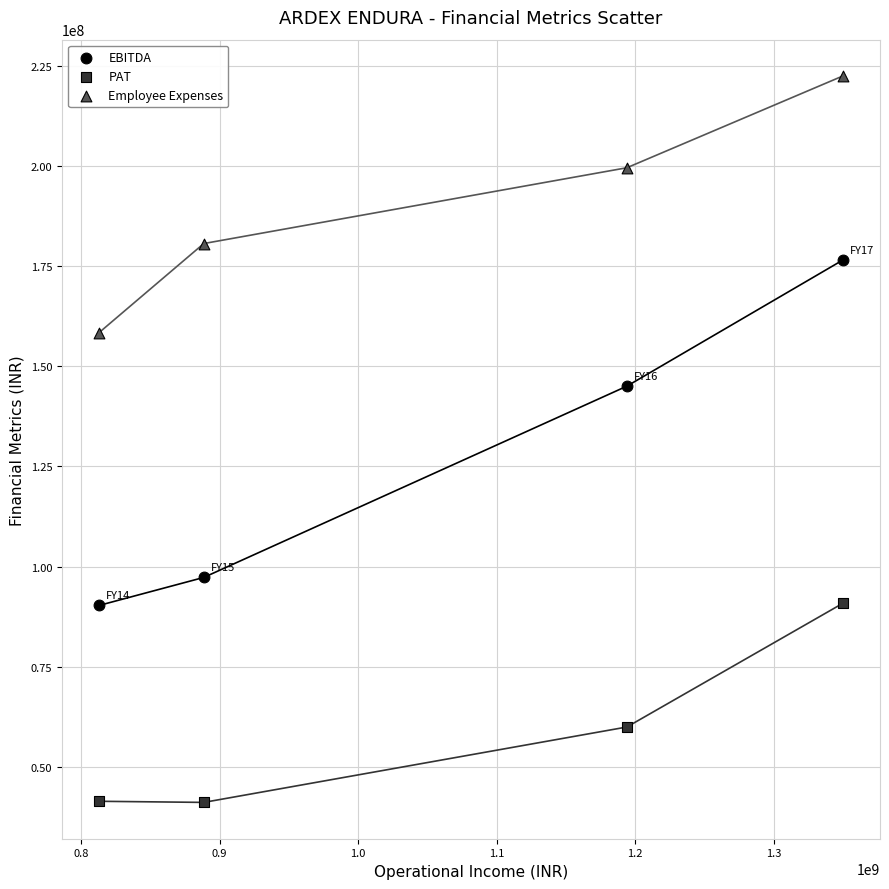

Which series contains the lowest Y value?

PAT